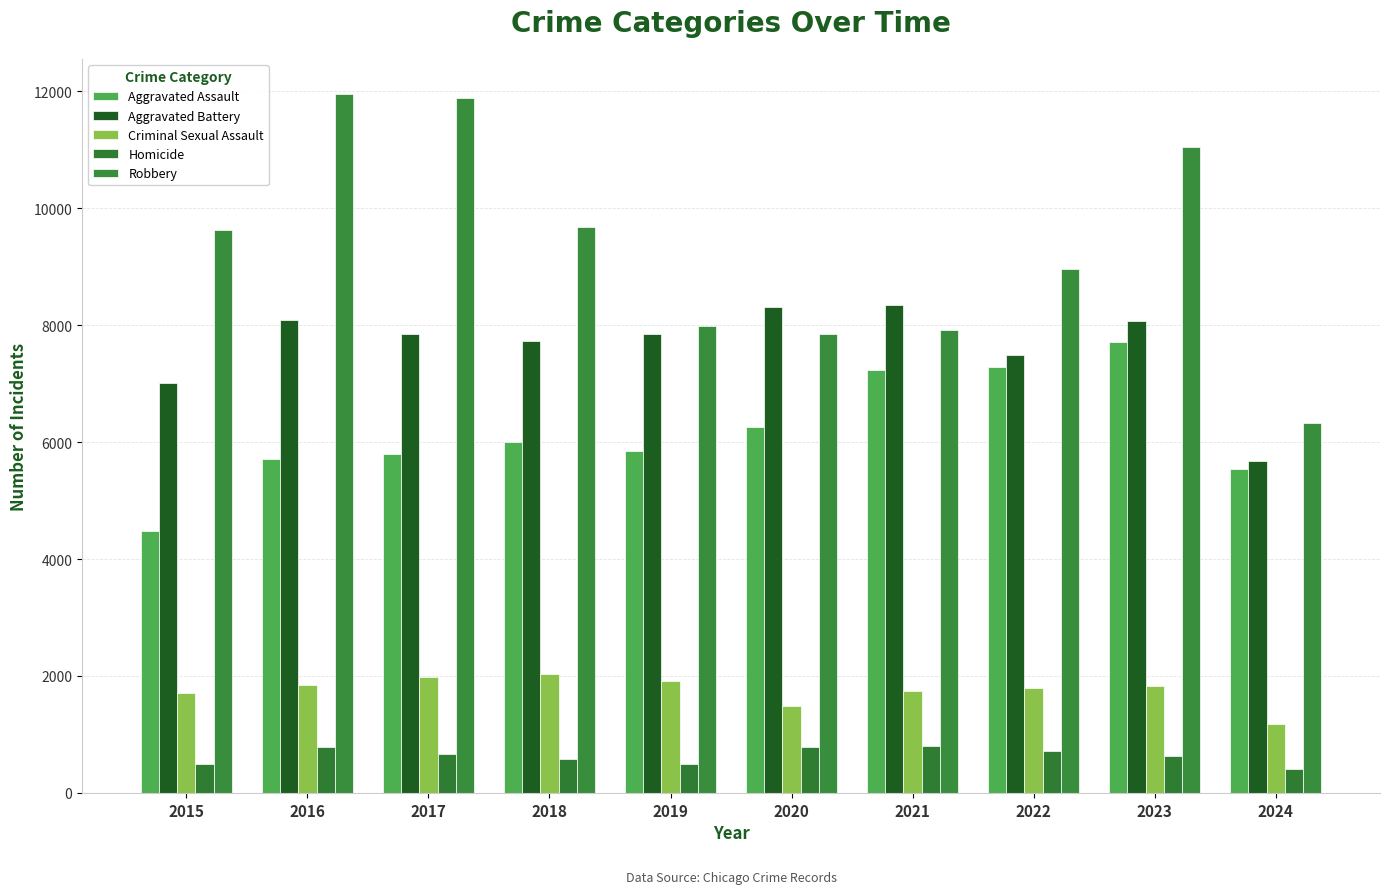

The value of Aggravated Battery at 2015 is 2145. True or false?

False